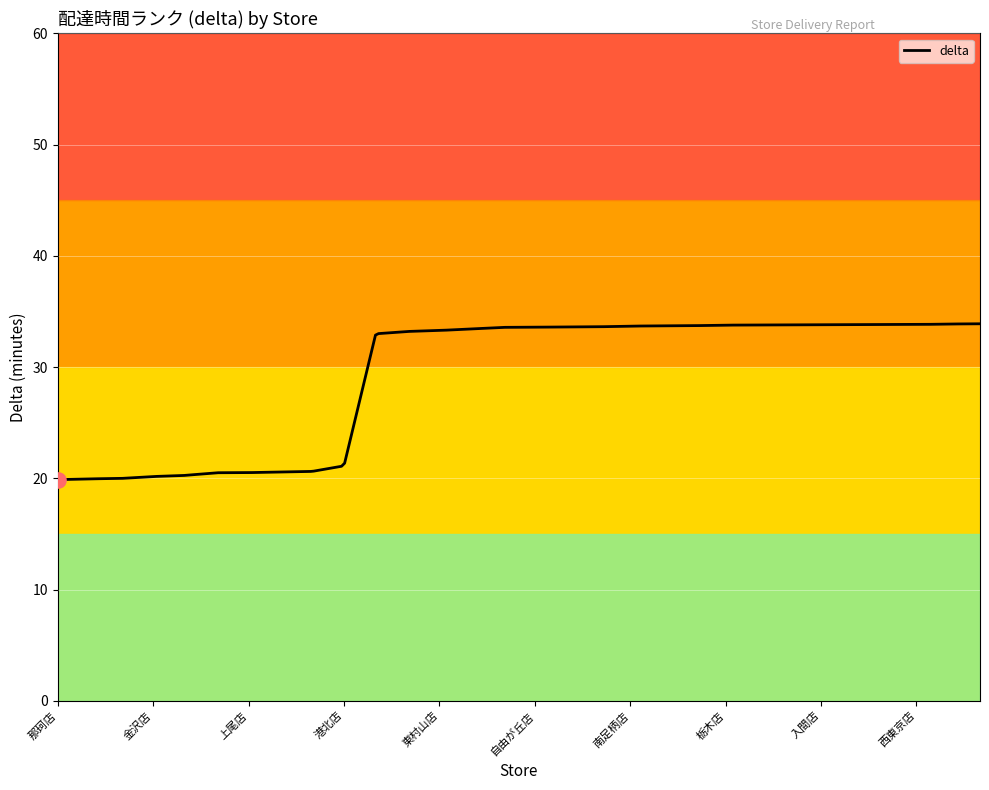

What is the difference between the maximum and minimum values?

14.0